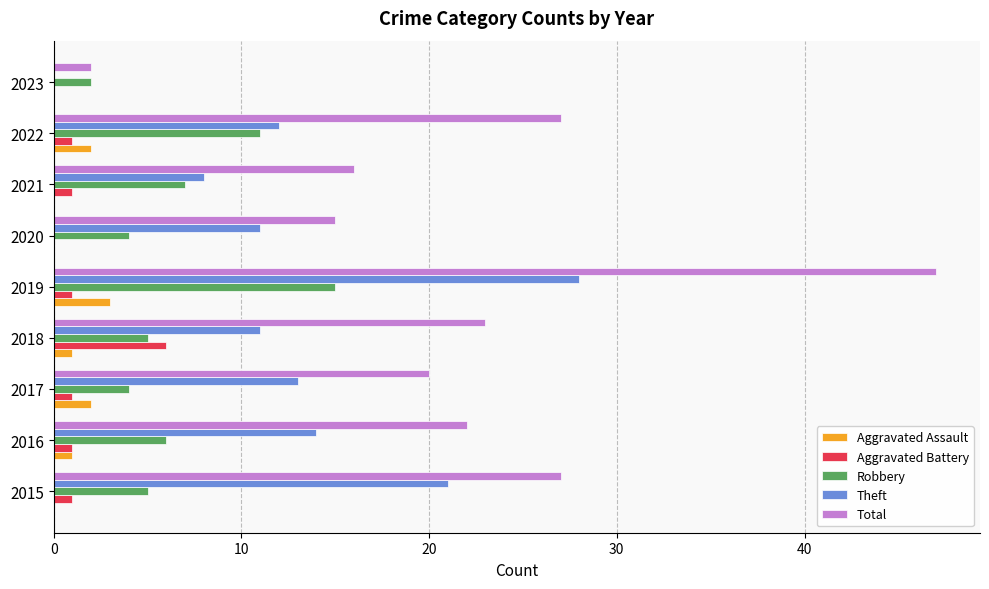

The Aggravated Battery series shows 1 at 2021. True or false?

True